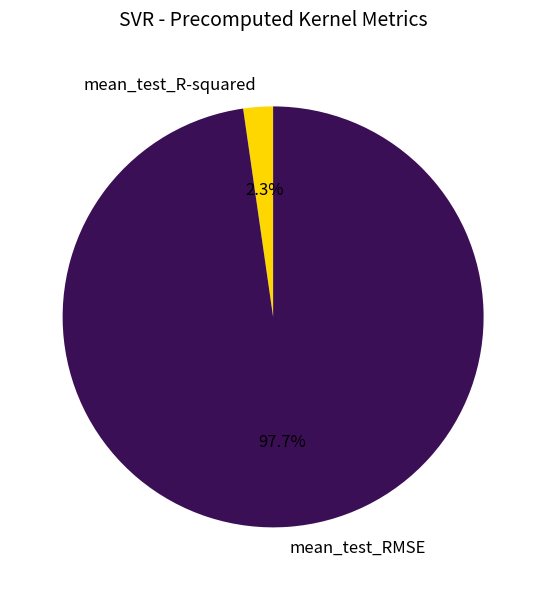

To the nearest percent, what percentage of the pie is mean_test_R-squared?

2%